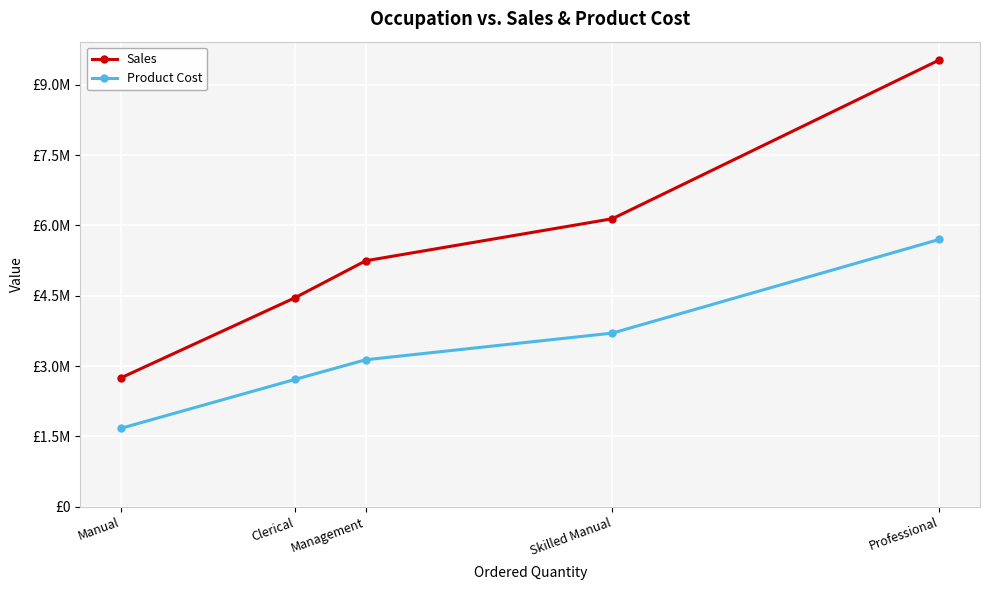

Does the chart have visible grid lines?

Yes